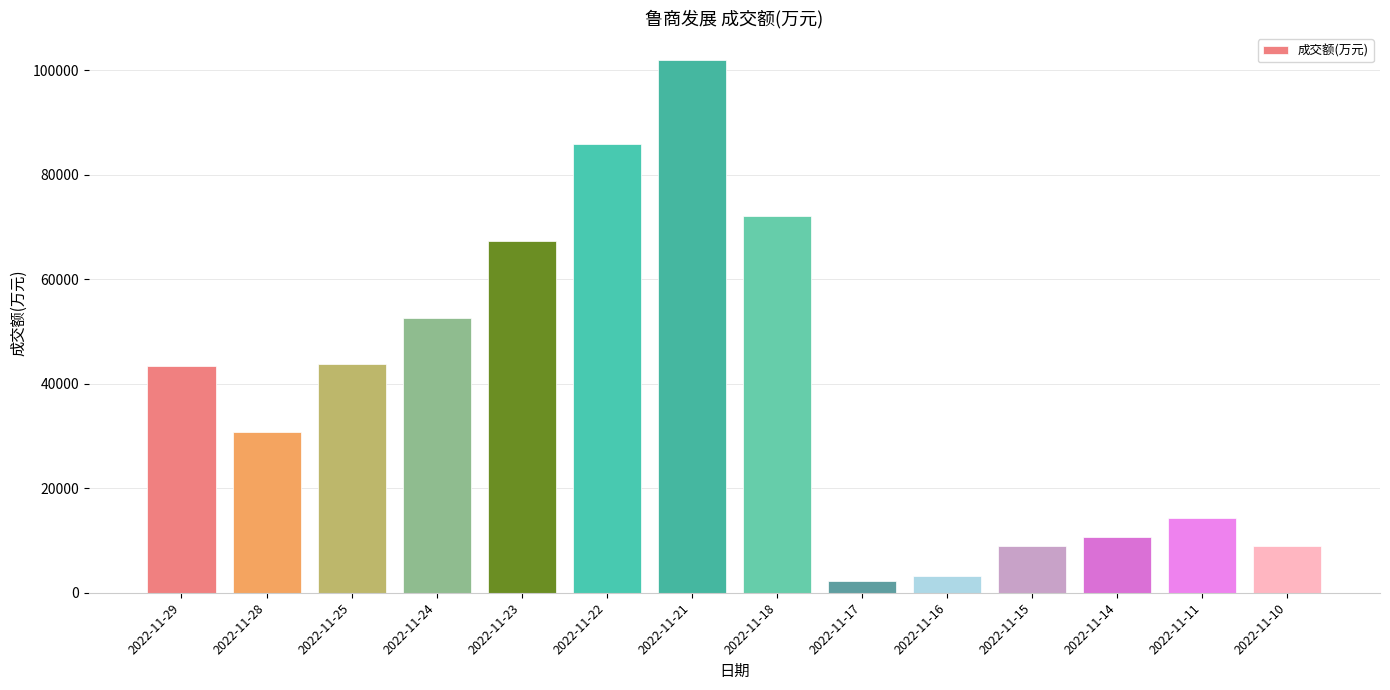

What is the ratio of the value at 2022-11-22 to the value at 2022-11-28?

2.8